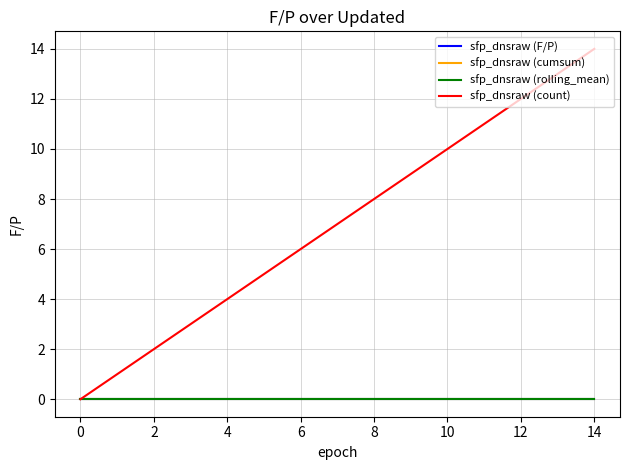

Does the chart display data point markers on the line(s)?

No